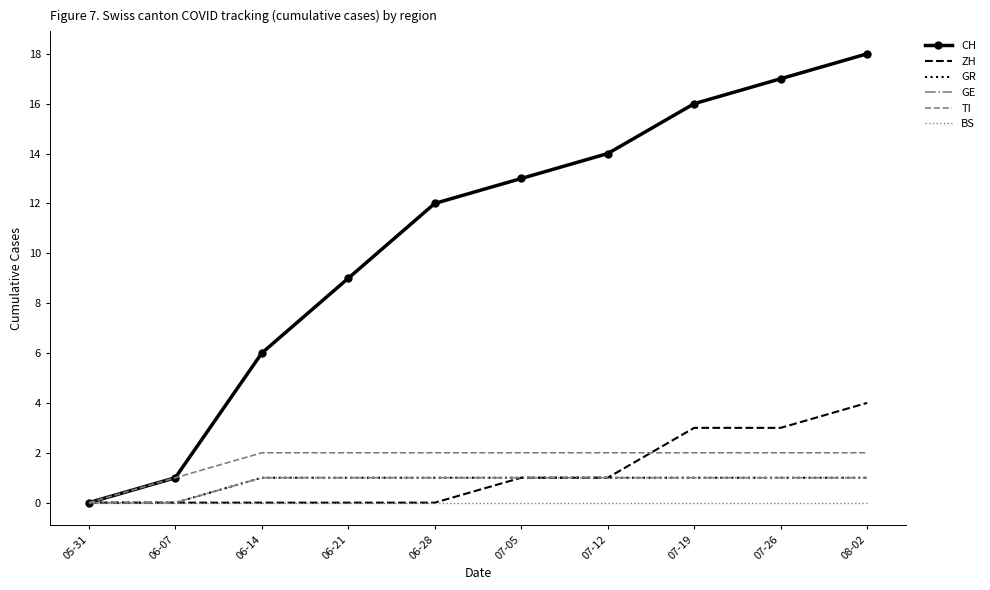

Which category has the lowest value across all series?

05-31